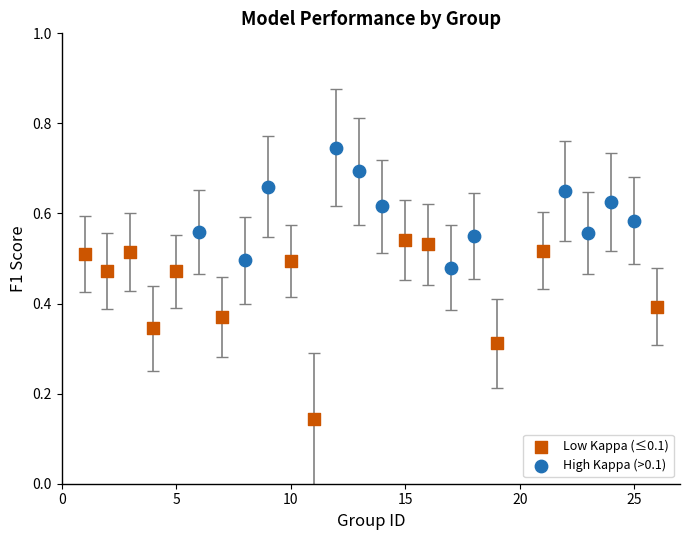

Which series has the largest Y range (max minus min)?

Low Kappa (≤0.1)